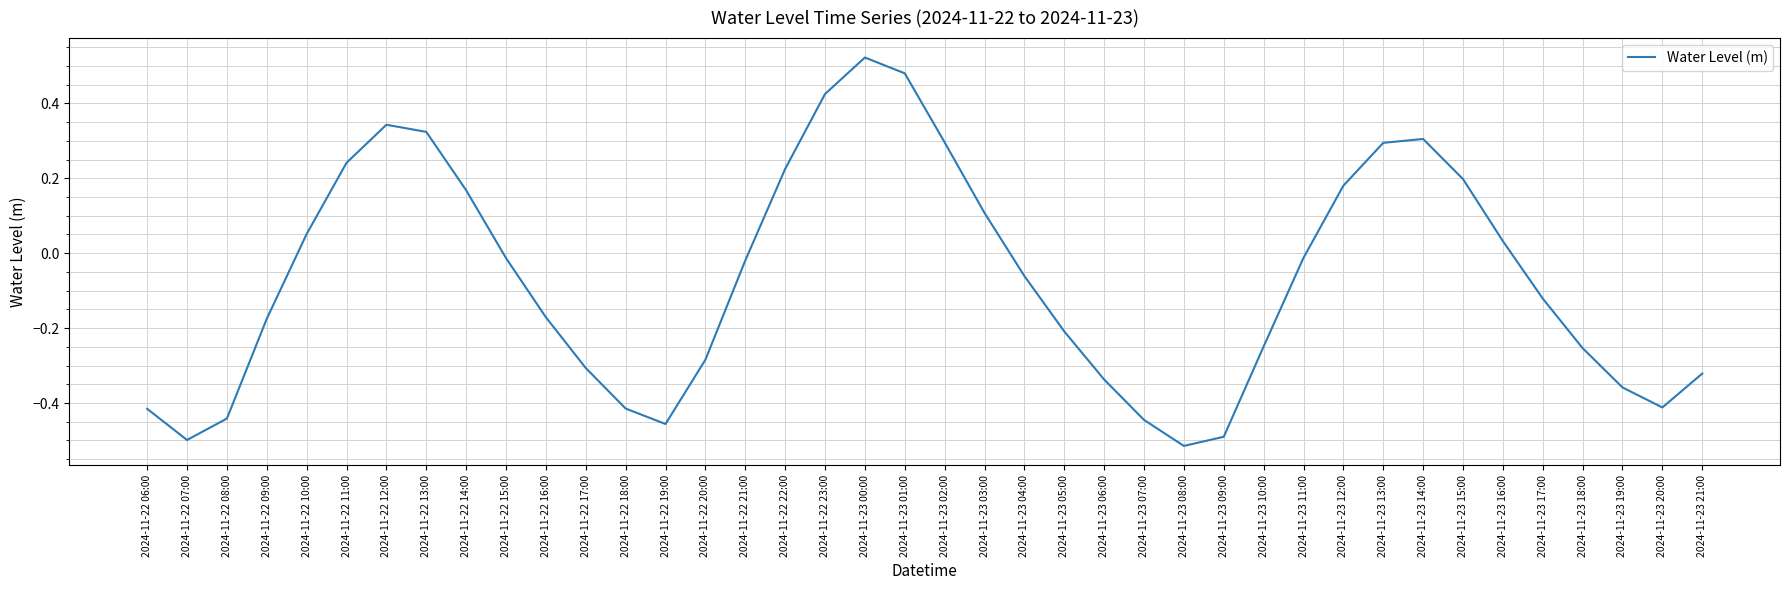

What position from the right is 2024-11-22 20:00?

26